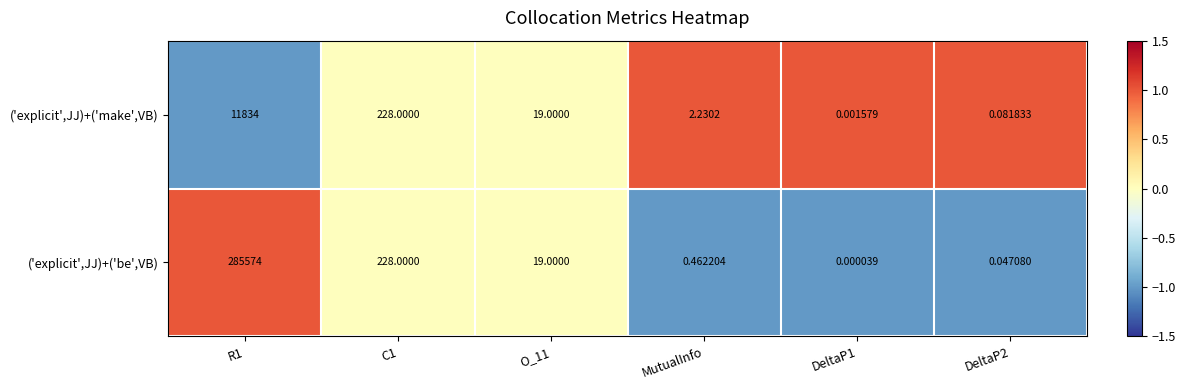

At how many categories does at least one series exceed 0?

6